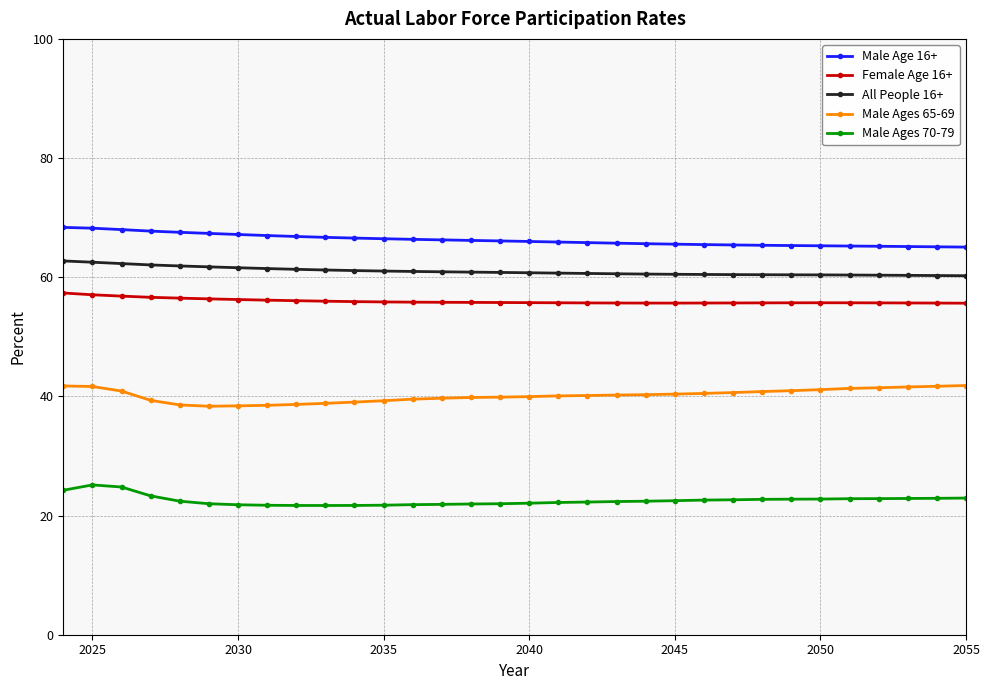

True or false: Female Age 16+ and Male Ages 65-69 intersect in this chart.

False